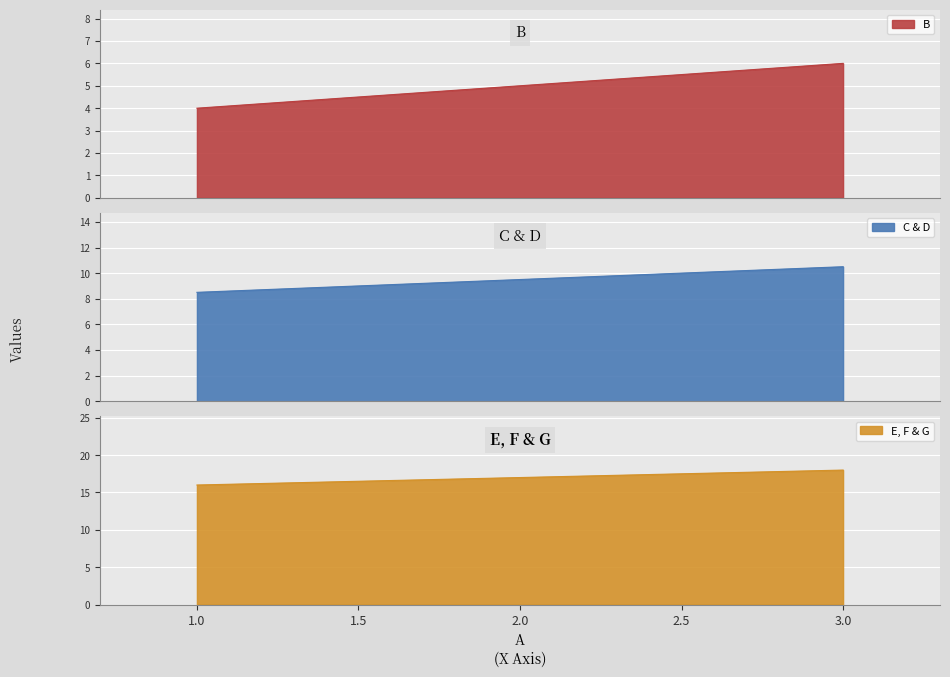

True or false: D has a value of 6.3 at 2.

False